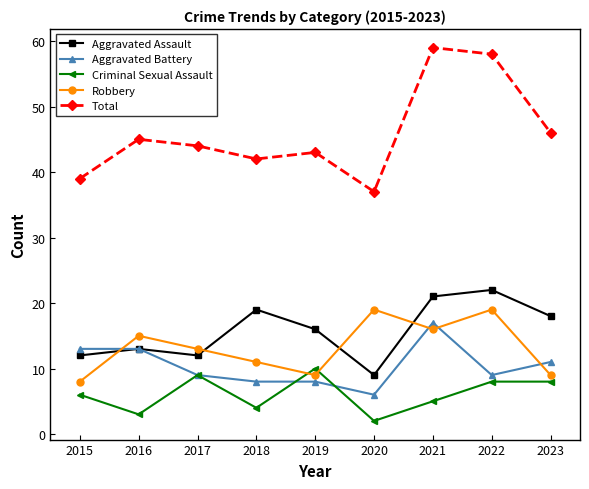

Reading right to left, list all the values displayed in this chart.

Aggravated Assault: 2023=18	2022=22	2021=21	2020=9	2019=16	2018=19	2017=12	2016=13	2015=12
Aggravated Battery: 2023=11	2022=9	2021=17	2020=6	2019=8	2018=8	2017=9	2016=13	2015=13
Criminal Sexual Assault: 2023=8	2022=8	2021=5	2020=2	2019=10	2018=4	2017=9	2016=3	2015=6
Robbery: 2023=9	2022=19	2021=16	2020=19	2019=9	2018=11	2017=13	2016=15	2015=8
Total: 2023=46	2022=58	2021=59	2020=37	2019=43	2018=42	2017=44	2016=45	2015=39